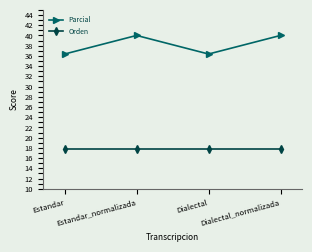

Between Estandar and Dialectal_normalizada, which series saw the biggest shift?

Parcial